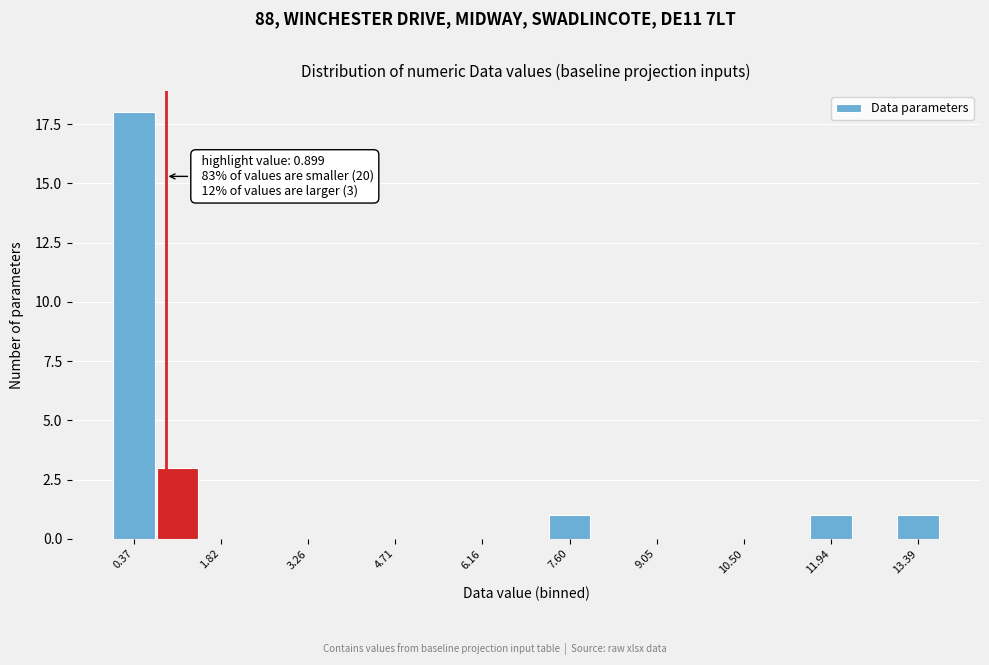

Read against the x-axis, roughly where is the centre of the tallest bar?

0.4